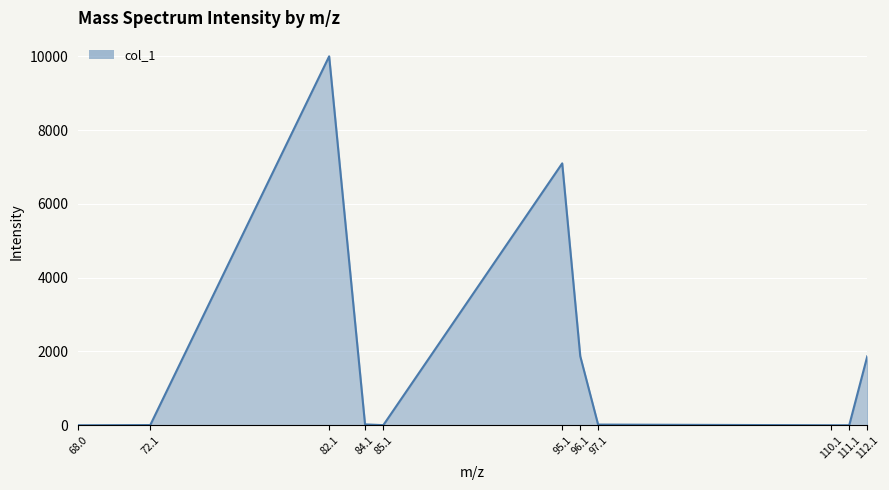

Where is the data nearest to the value 5000?

95.1